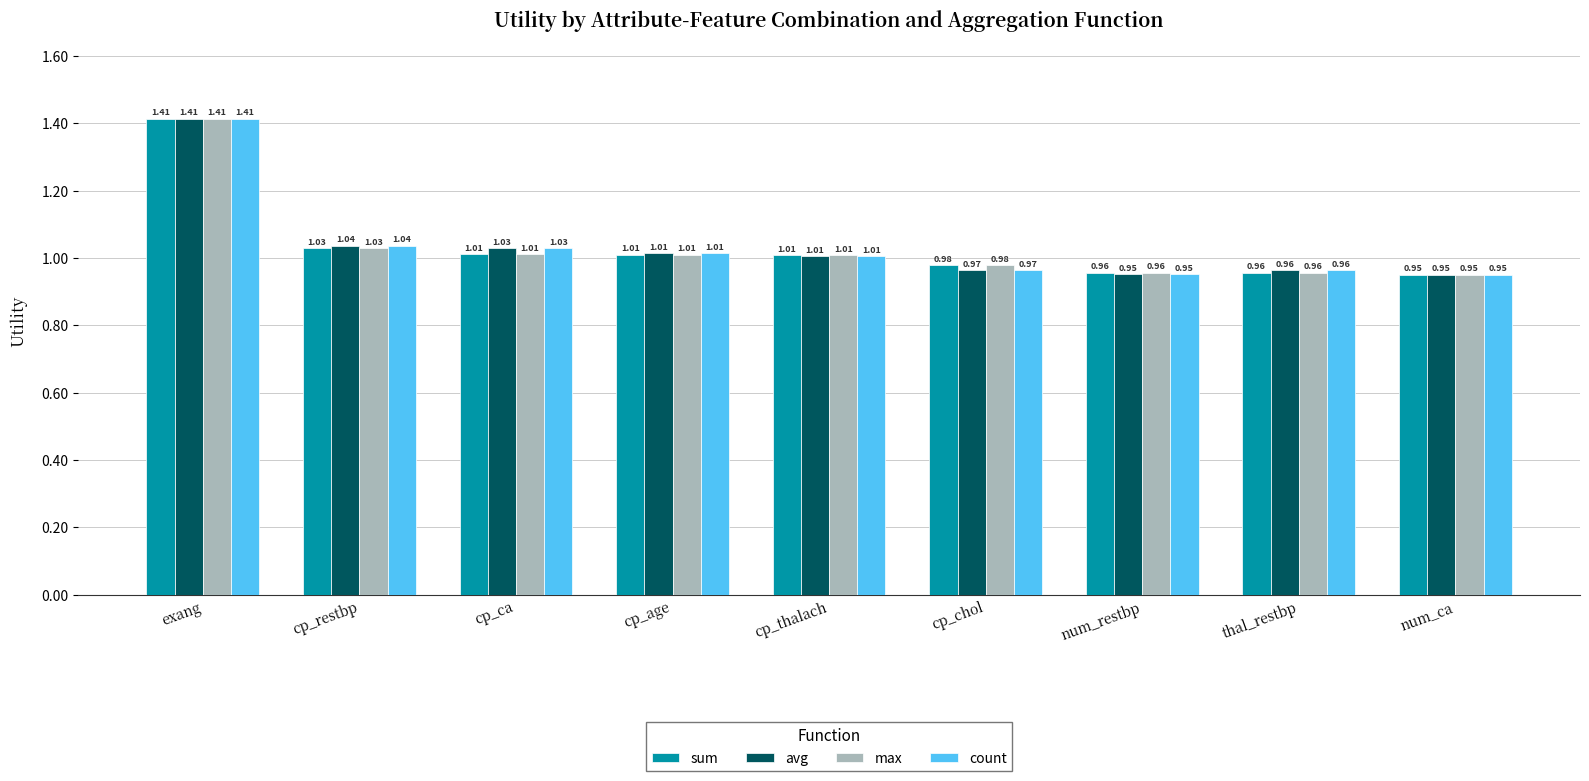

What is the label of the 9th bar from the right?

exang